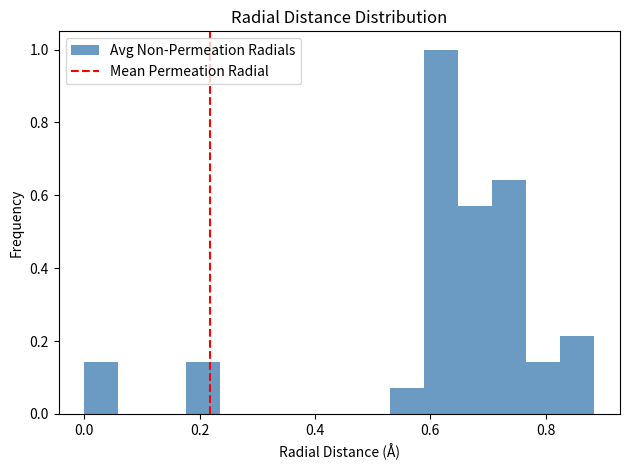

Read against the x-axis, roughly where is the centre of the tallest bar?

0.62